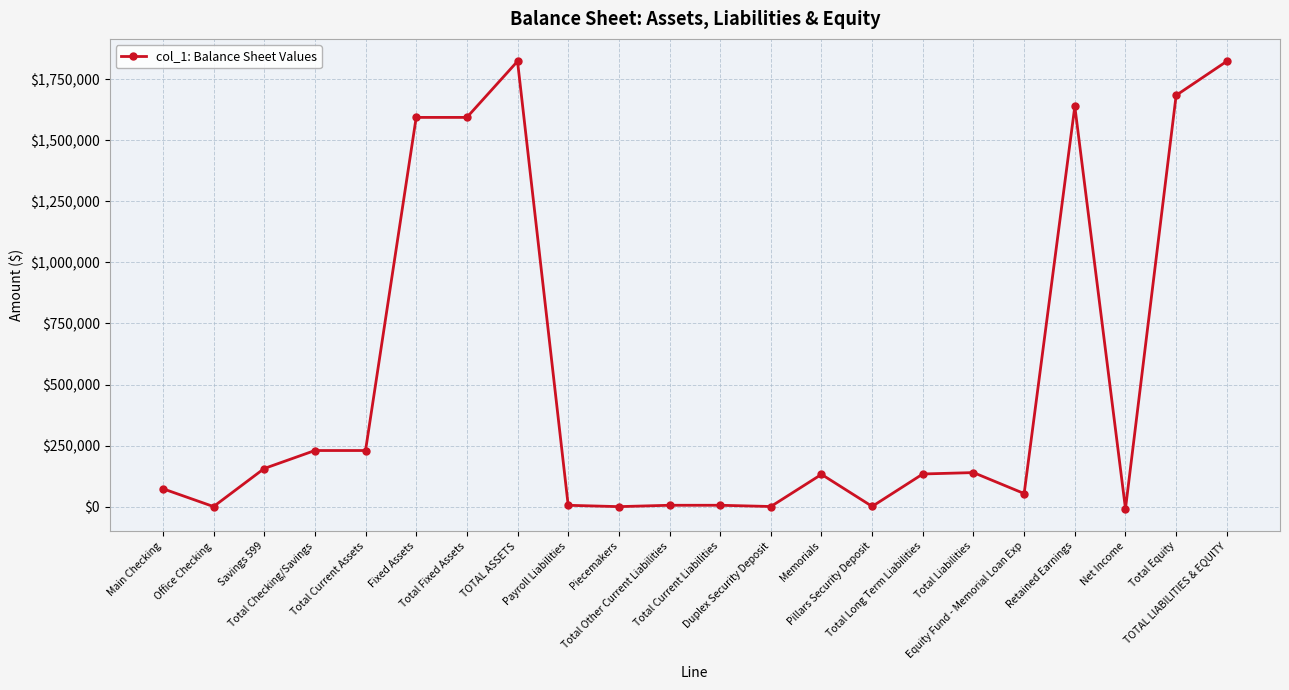

What is the difference between the second highest and minimum values?

1832046.8